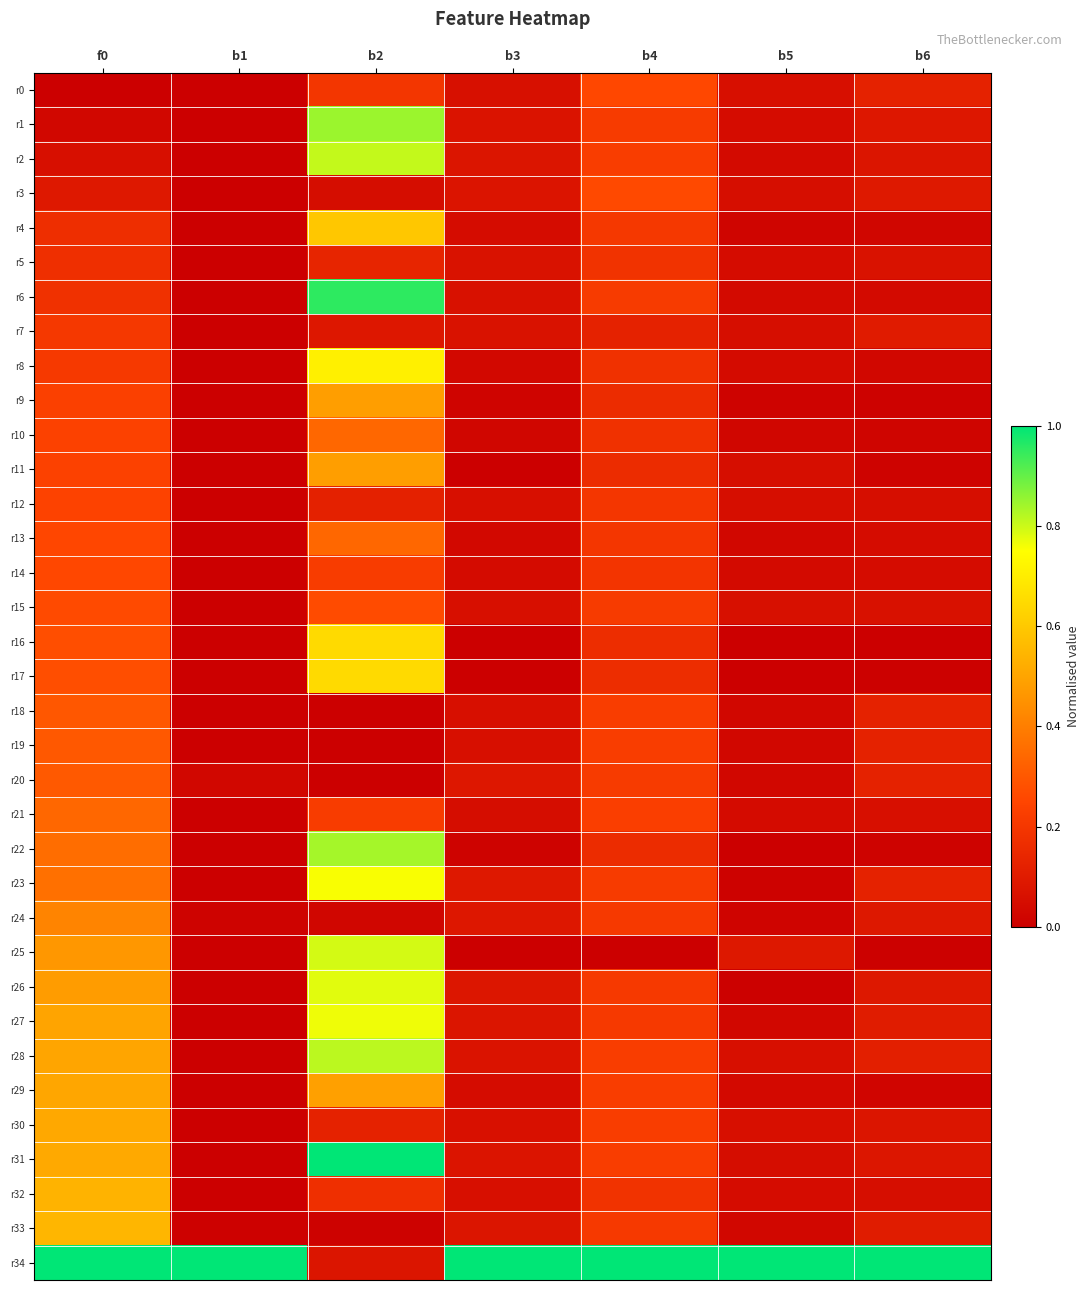

Which series has the widest spread of values?

r31